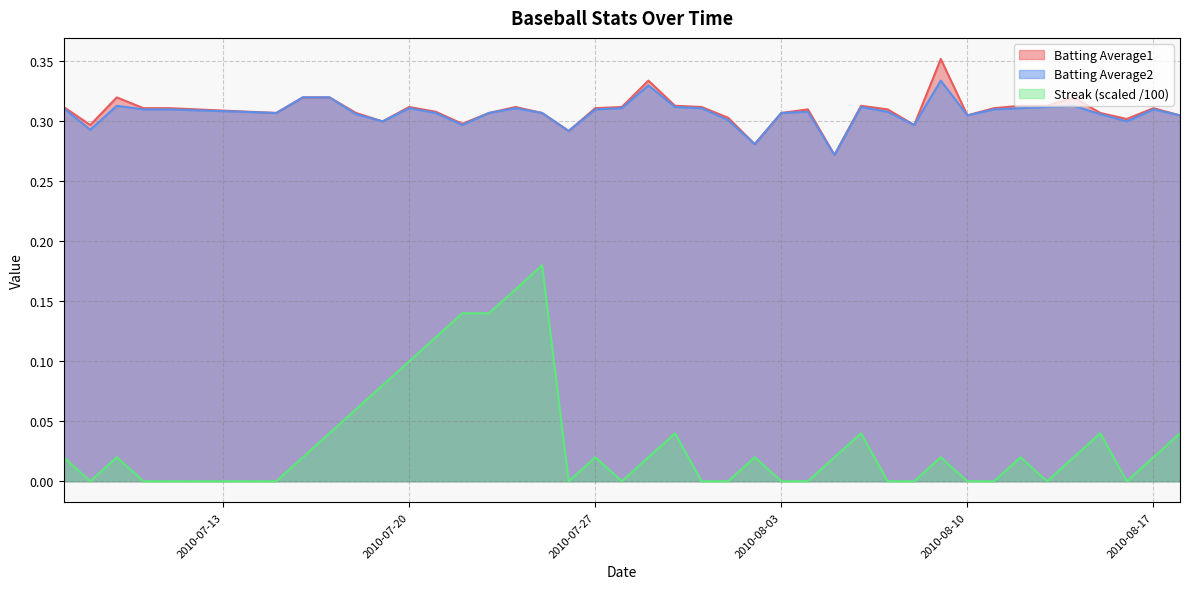

How many lines are shown in the chart?

3